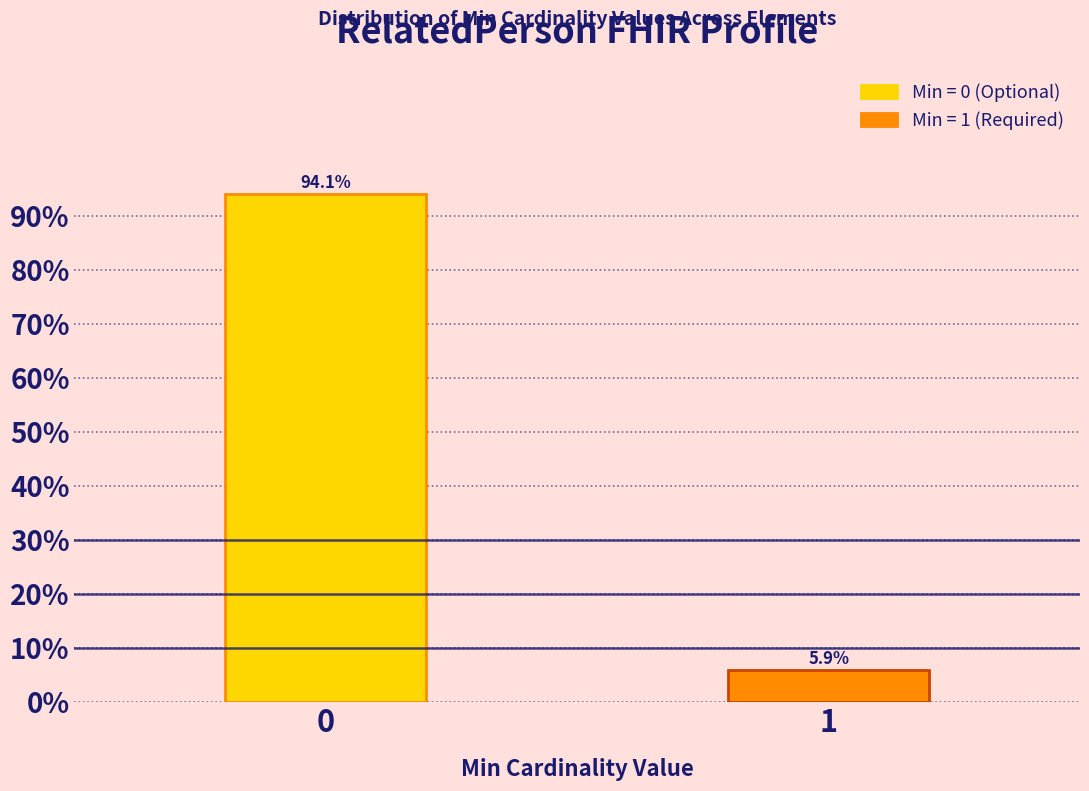

Reading right to left, extract all data points from this chart.

1=5.9	0=94.1